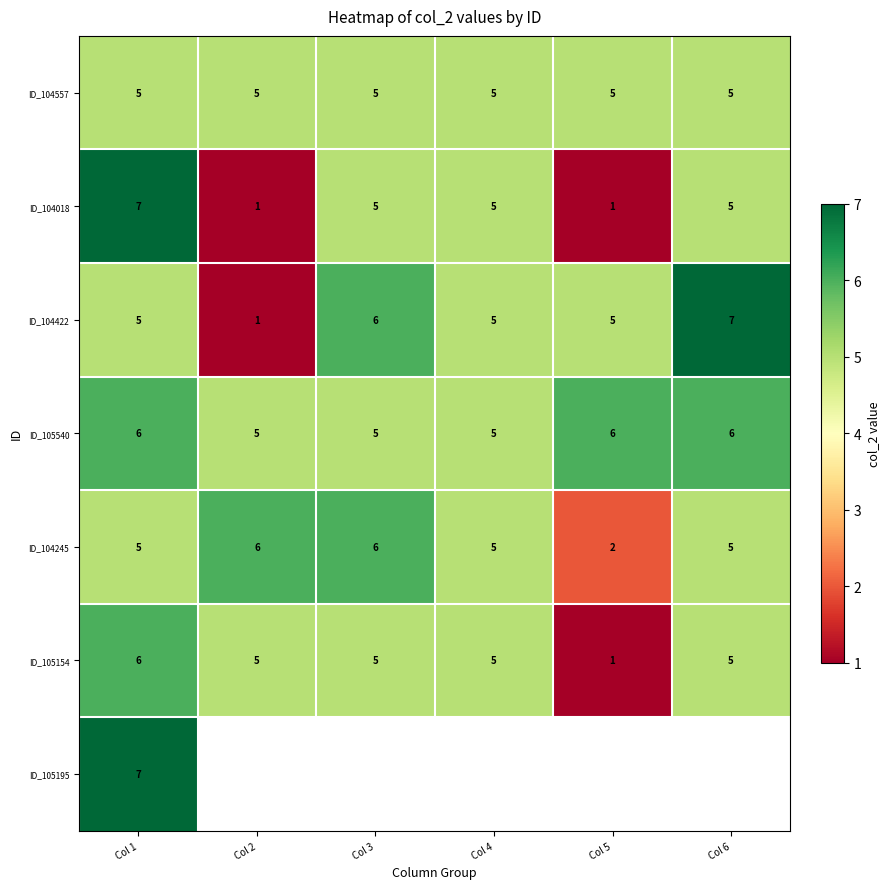

Which category has the highest value across all series?

Col 1